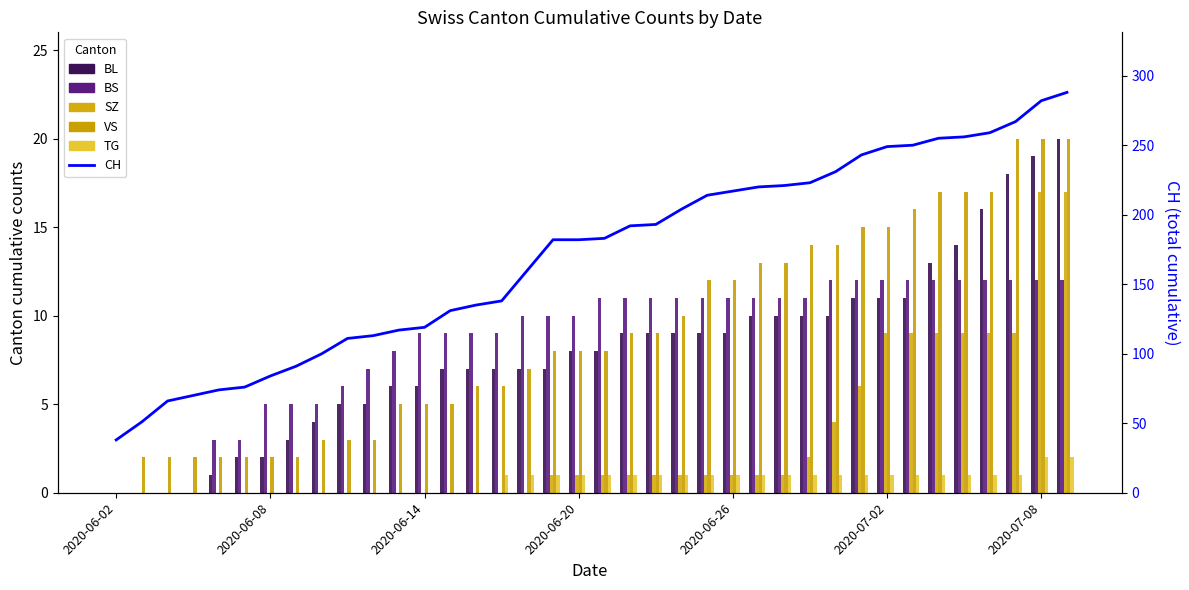

What is the maximum value shown in the chart?

288